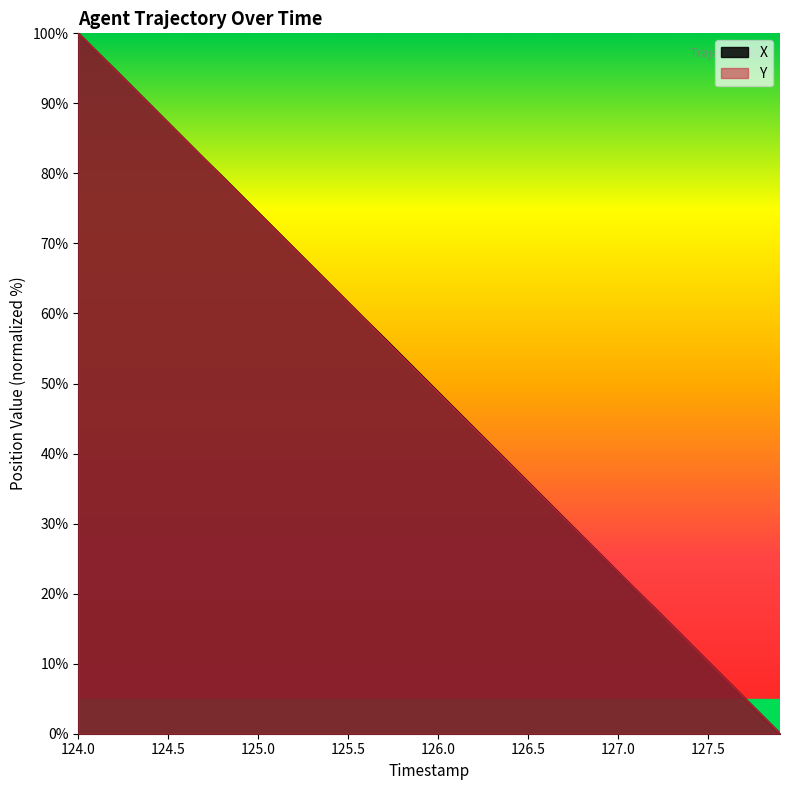

Does the chart display data point markers on the line(s)?

No